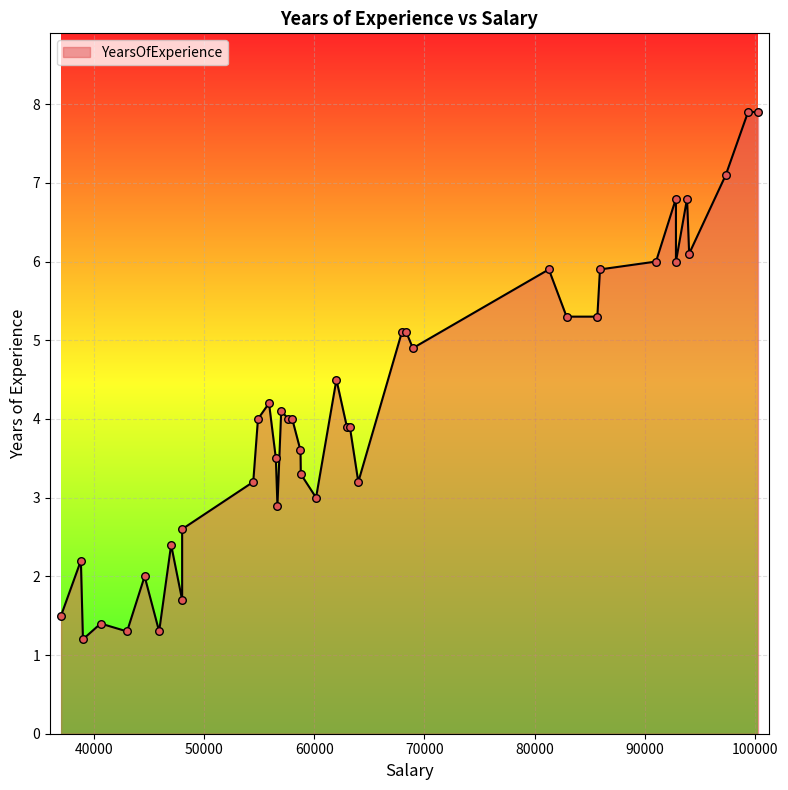

Approximately how many times larger is the value at 42984 compared to 38789?

0.6